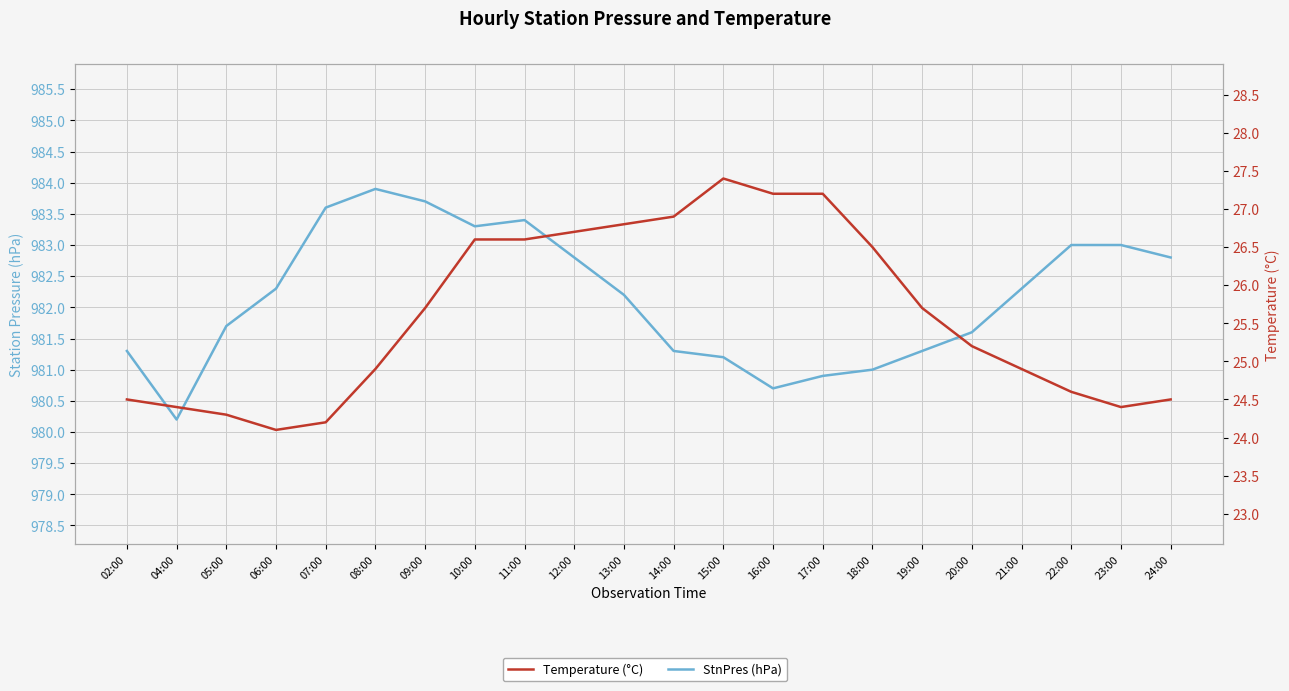

What is the label of the 5th point from the left?

07:00